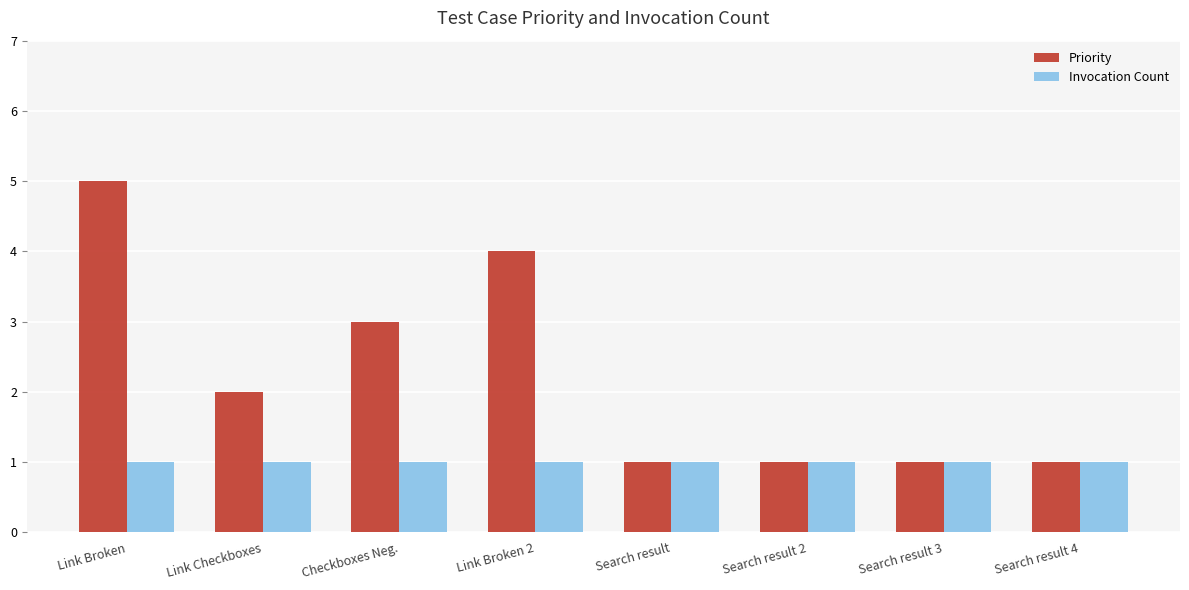

The Priority series shows 1 at Search result. True or false?

True